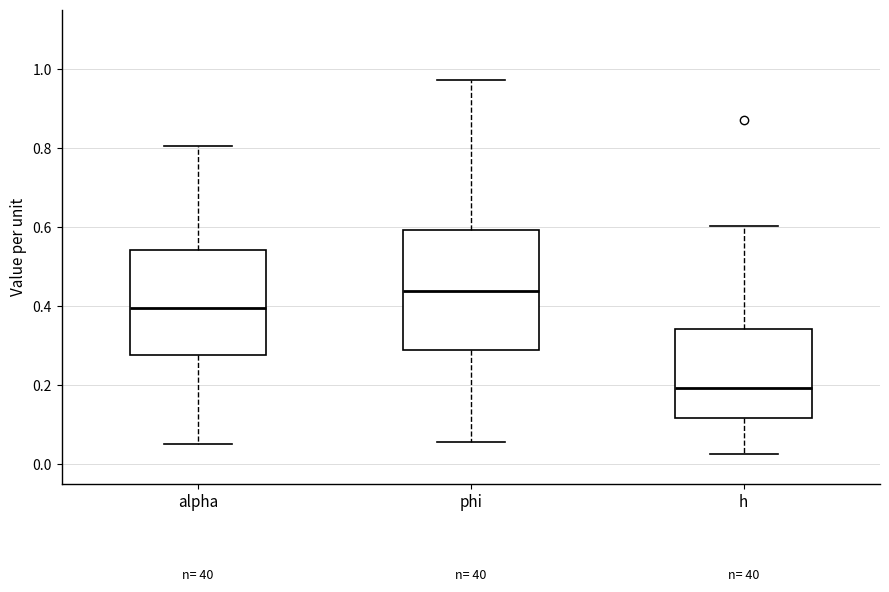

Which box's median line is the highest?

phi